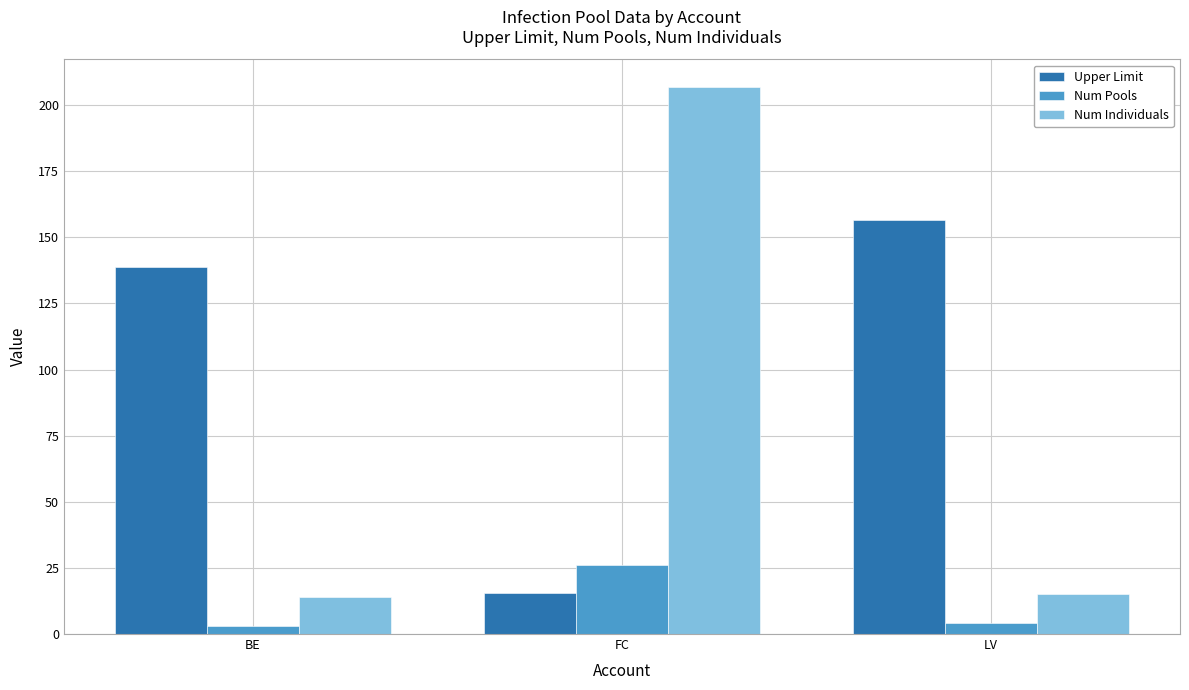

What position from the left is FC?

2